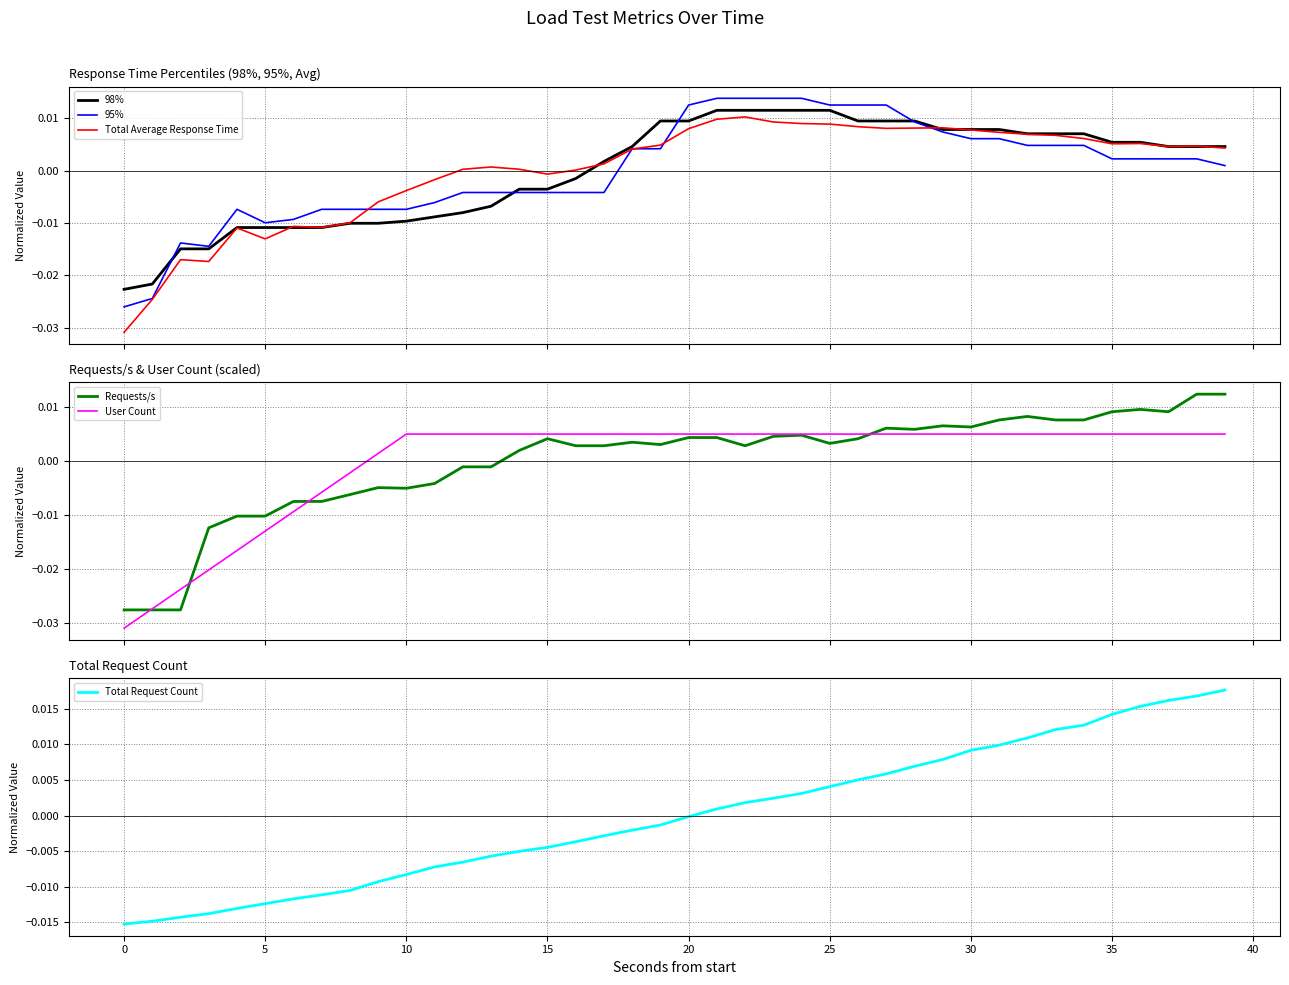

Is the value of 95% at 45 greater than the value of Requests/s at 25?

Yes